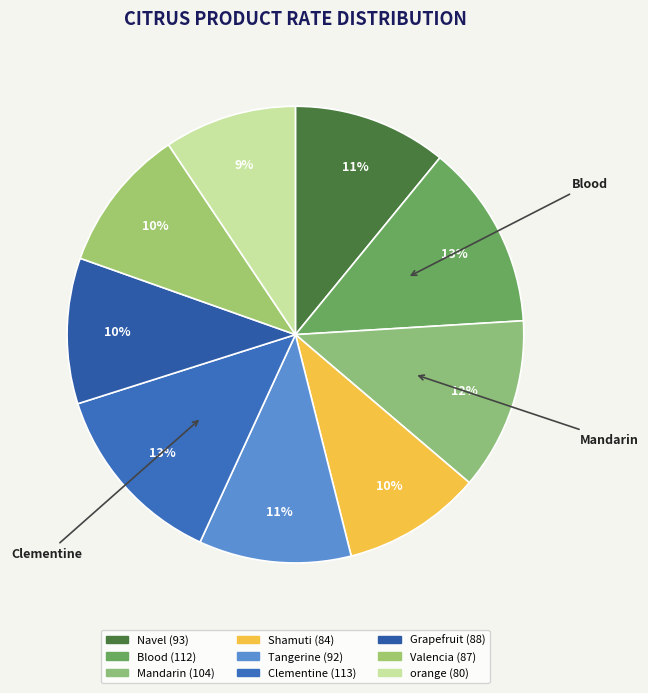

Count the number of slices in the pie.

9